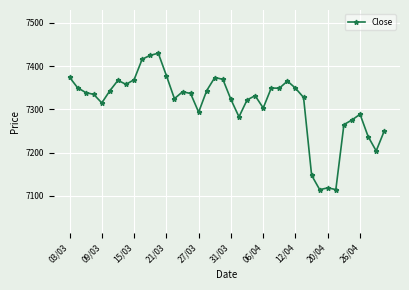

What is the minimum value shown in the chart?

7114.4